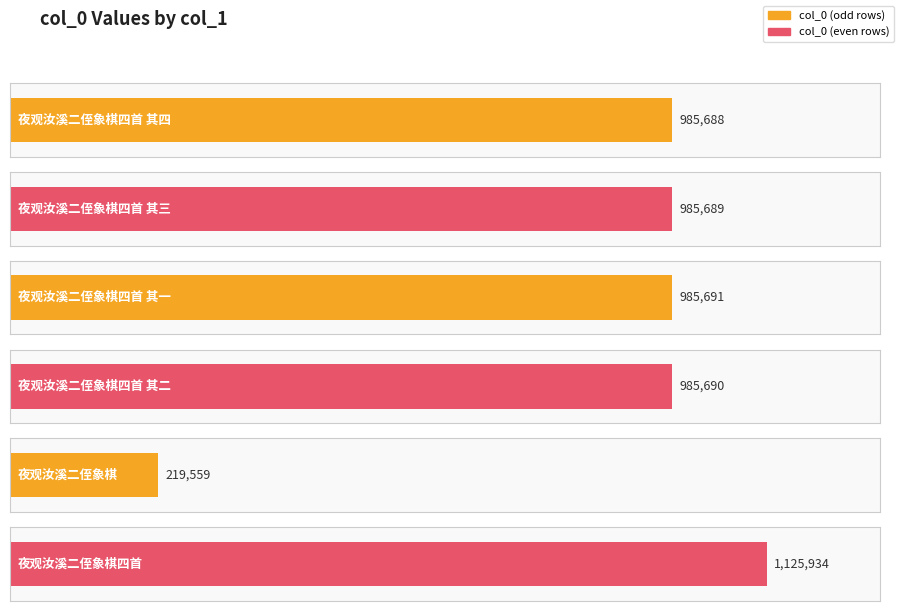

Is it true that the value at 夜观汝溪二侄象棋四首 其三 is 624983?

False